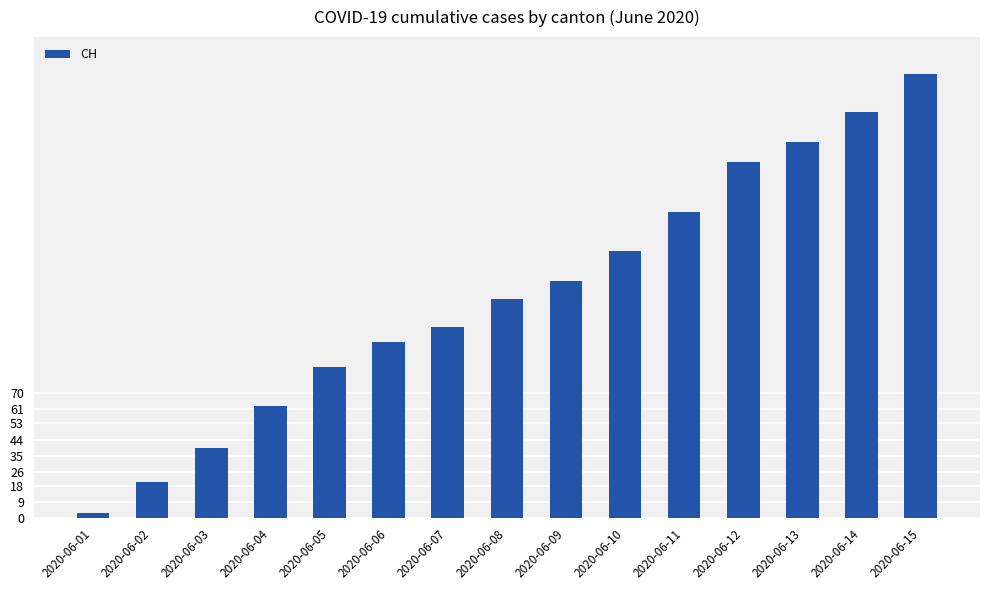

The chart shows a value of 115 at 2020-06-13. True or false?

False